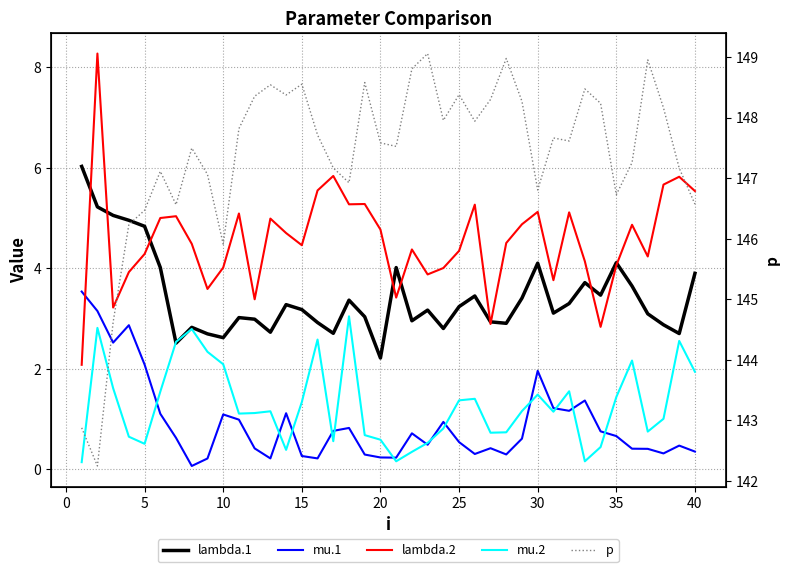

Count the number of data series in this chart.

5